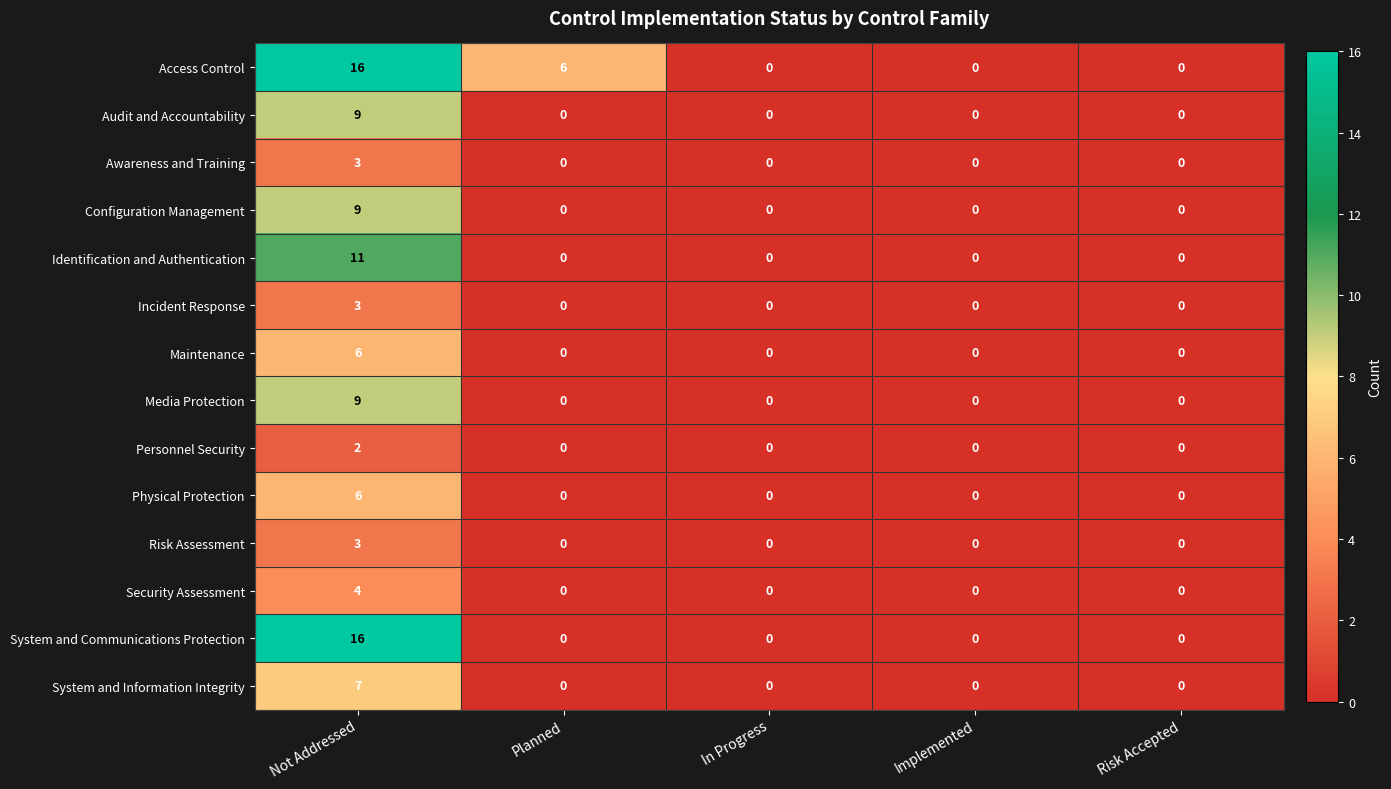

Count the Risk Assessment values in the range 0 to 1.

4